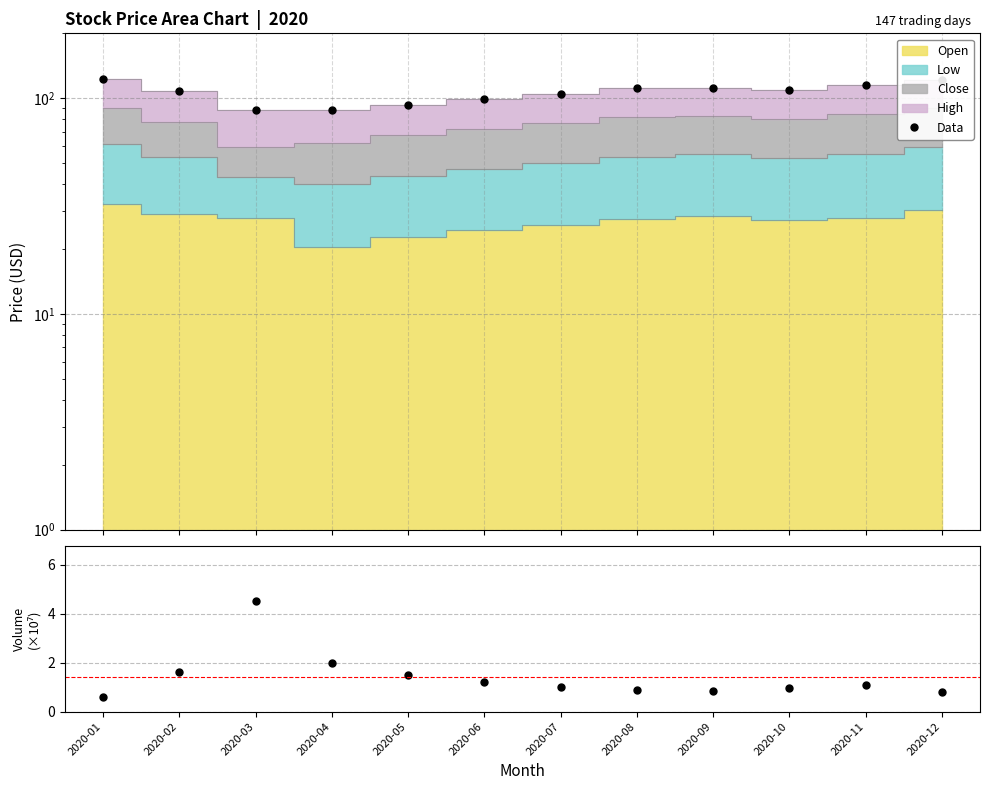

Between 2020-03 and 2020-06, which series saw the biggest shift?

Data